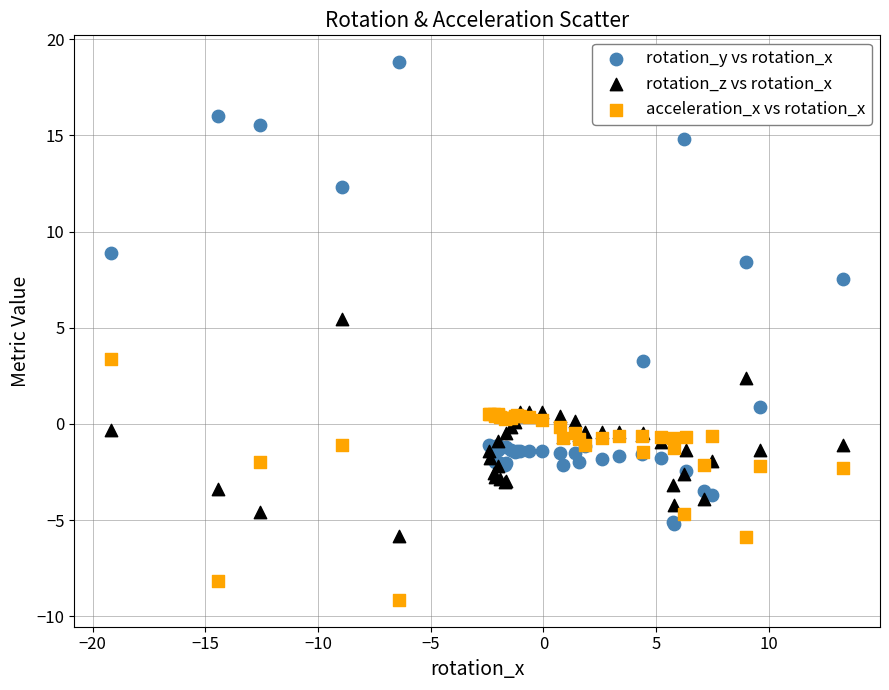

What are all the series names shown in the legend?

rotation_y vs rotation_x, rotation_z vs rotation_x, acceleration_x vs rotation_x